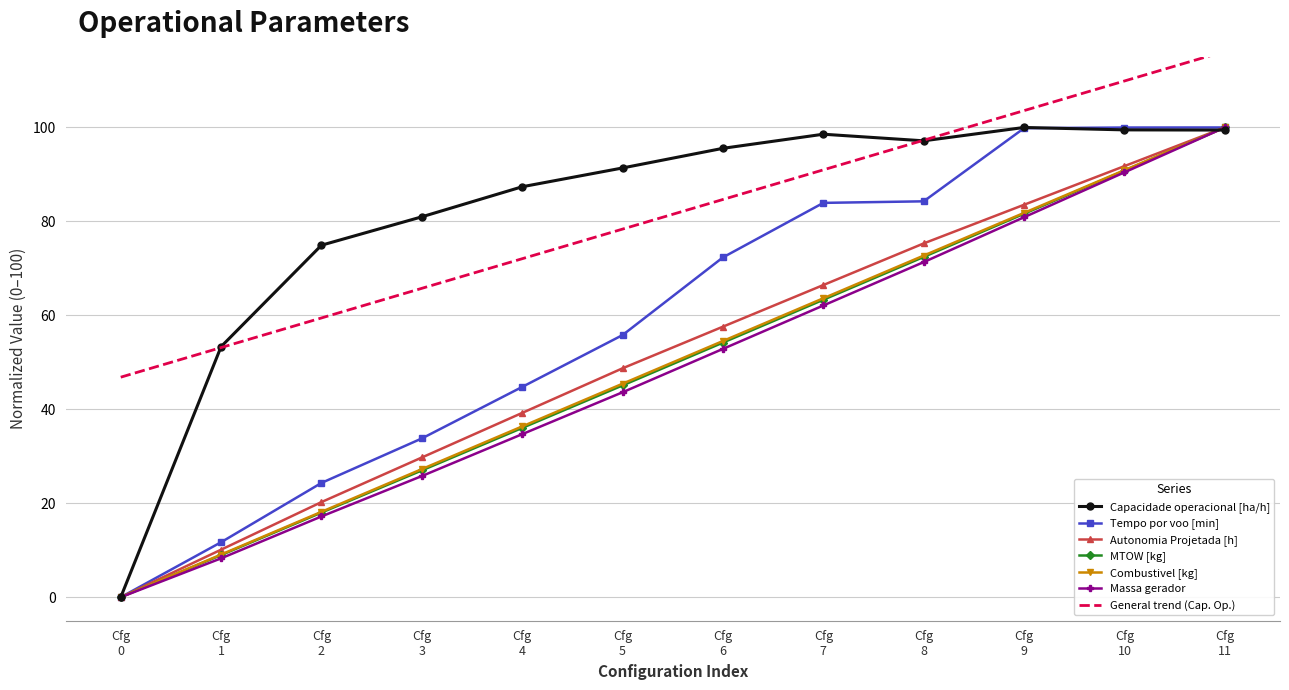

True or false: General trend (Cap. Op.) and MTOW [kg] intersect in this chart.

False